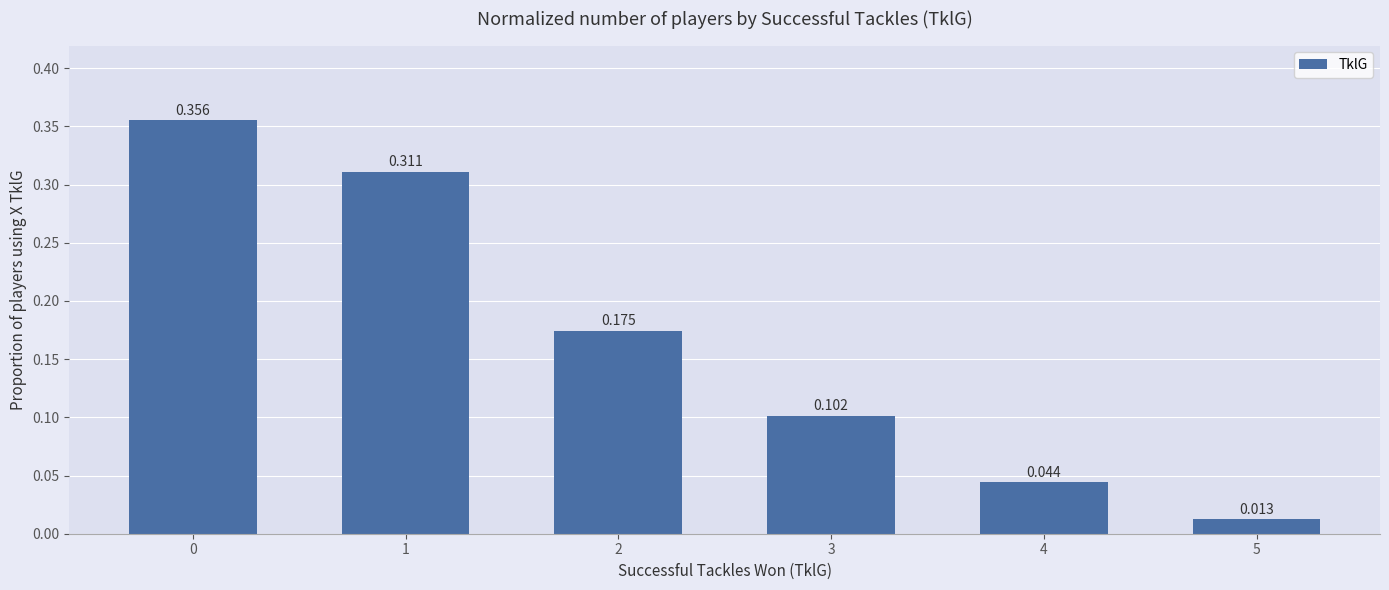

What is the value of the 4th bar from the left?

0.1